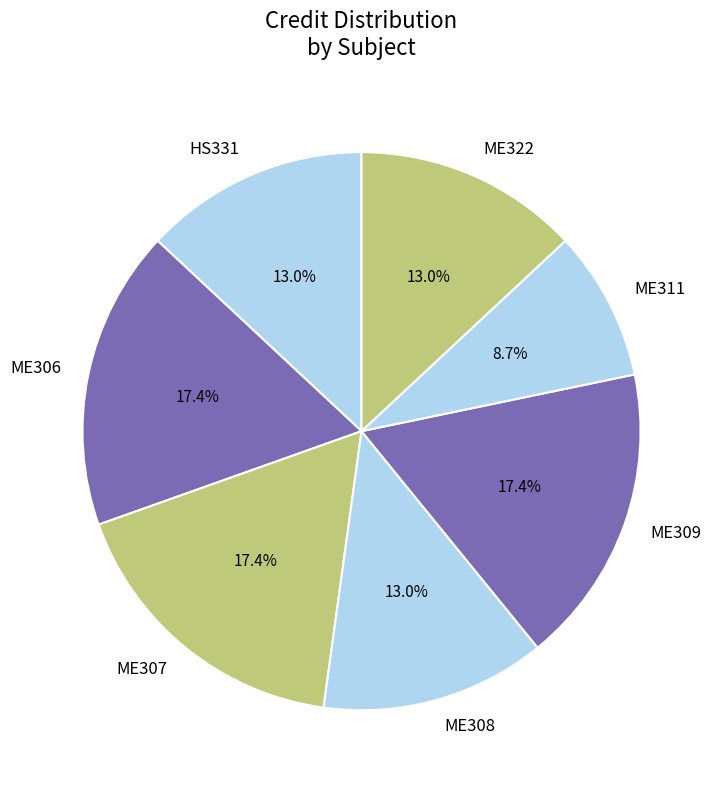

How much of the chart is everything except ME322?

87.0%